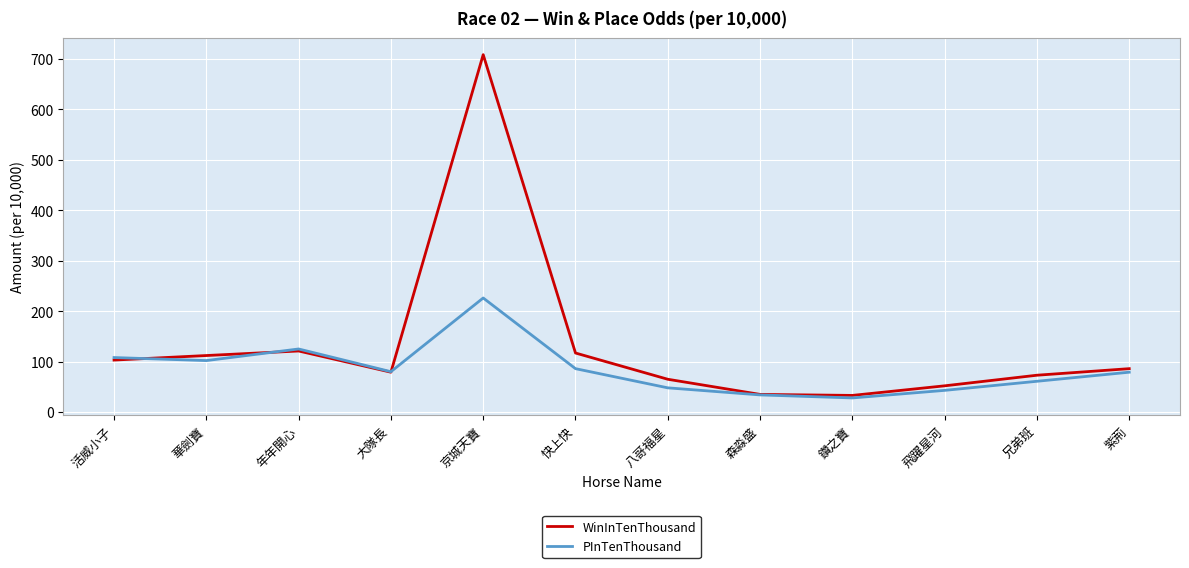

What position from the right is 飛躍星河?

3